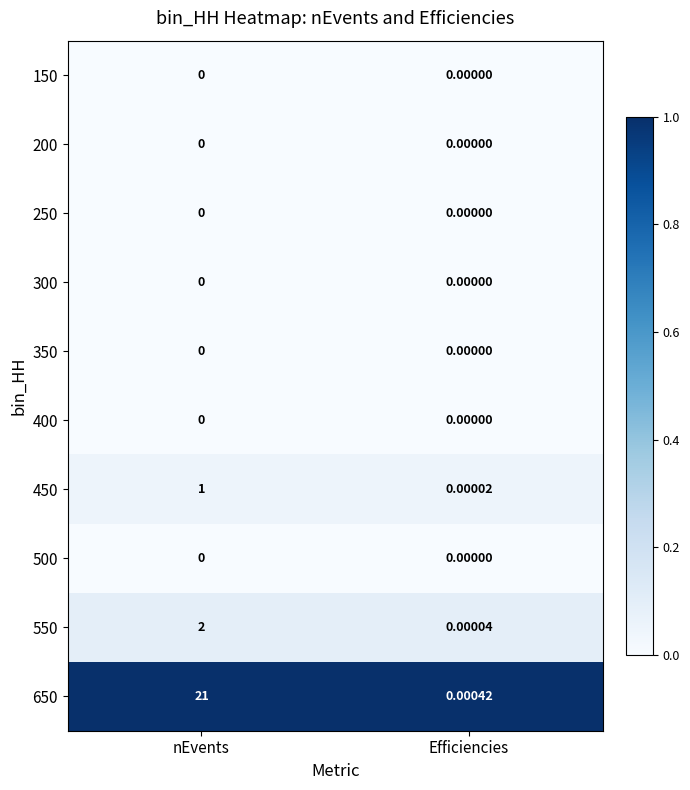

At how many categories does at least one series exceed 0?

2